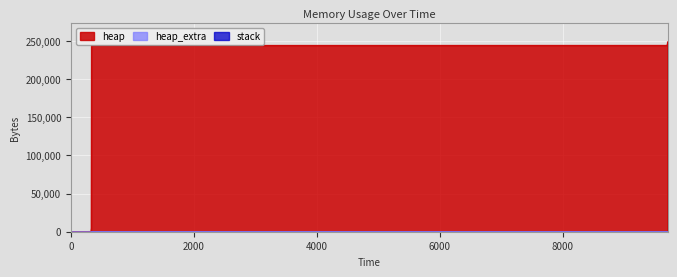

The value of heap_extra at 9695 is 47. True or false?

True